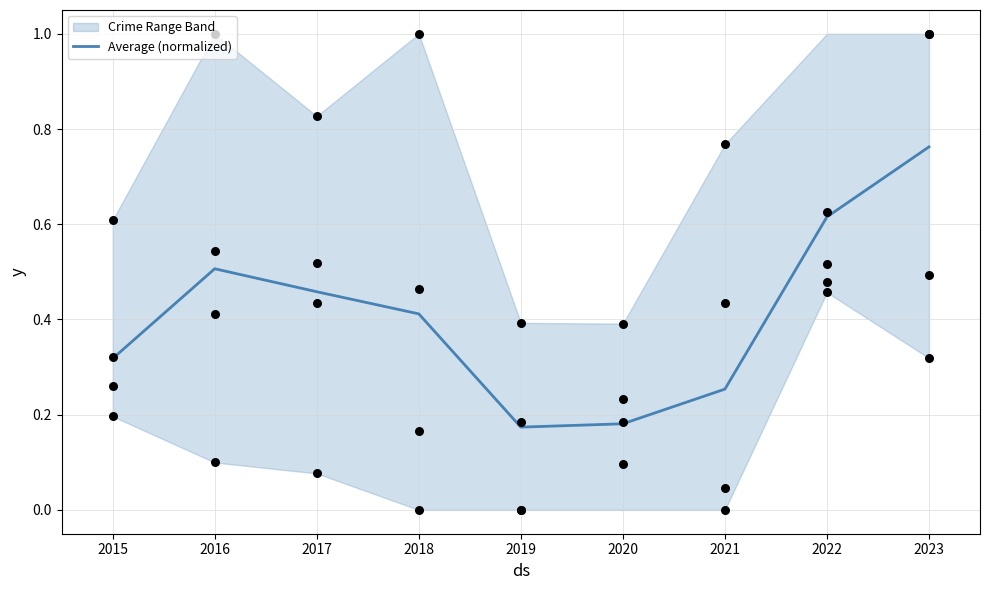

The Average (normalized) series shows 0.2 at 2016. True or false?

False